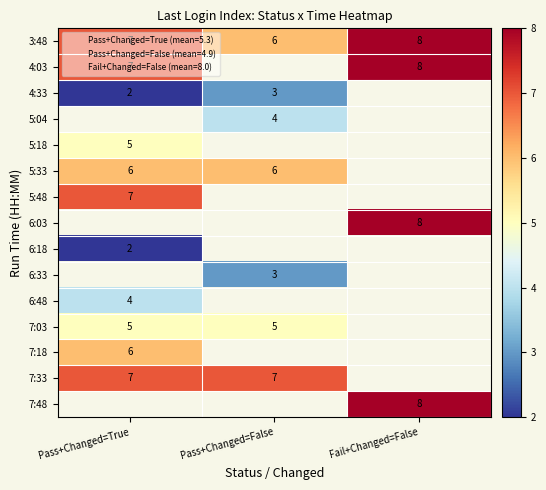

What is the maximum value shown in the chart?

8.0